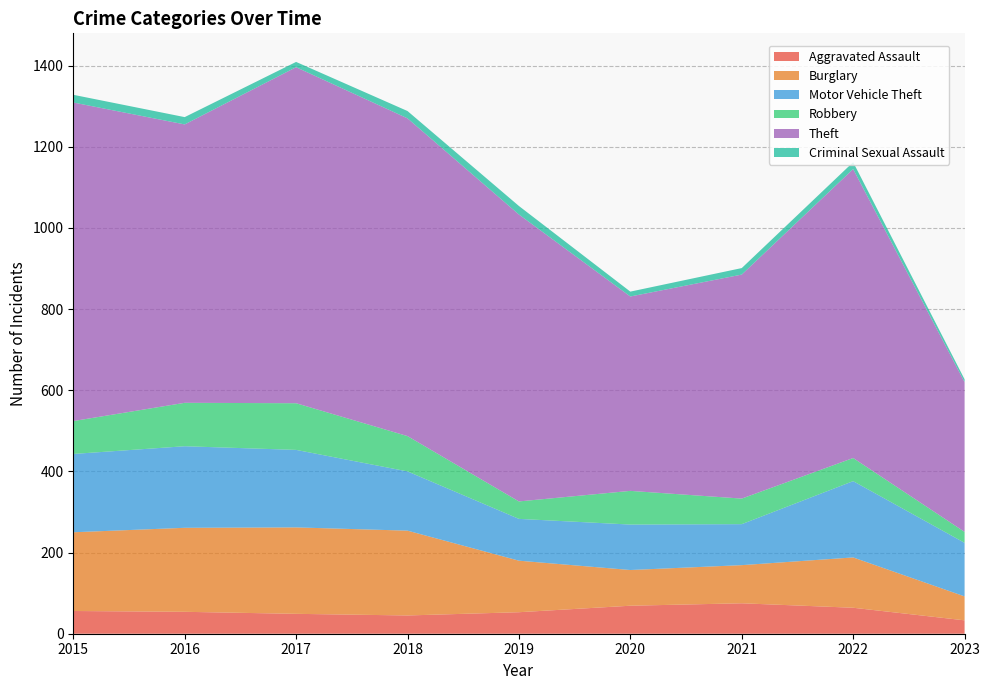

Reading left to right, list all the values displayed in this chart.

Aggravated Assault: 56	54	49	45	53	69	75	64	33
Burglary: 194	207	213	209	127	88	94	124	59
Motor Vehicle Theft: 193	201	191	146	103	112	101	188	132
Robbery: 81	107	115	87	43	83	63	57	27
Theft: 785	686	828	783	707	479	552	712	369
Criminal Sexual Assault: 19	18	13	18	21	12	16	17	7